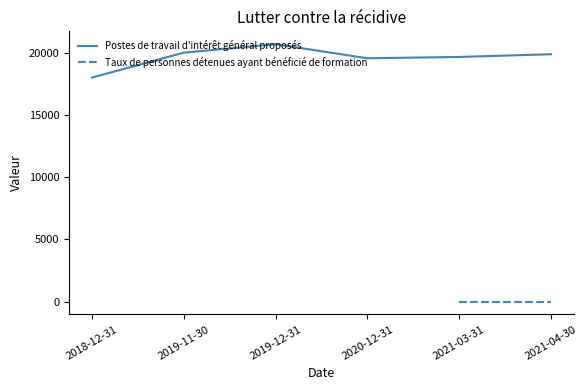

What is the difference between the values at 2019-12-31 and 2021-04-30?

804